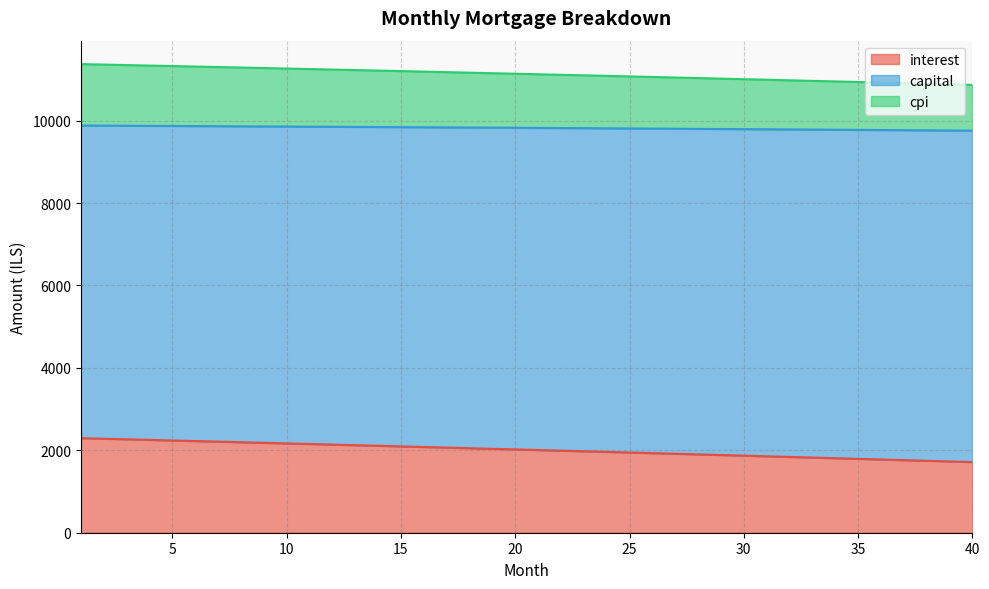

Which series has the largest range (max minus min)?

interest